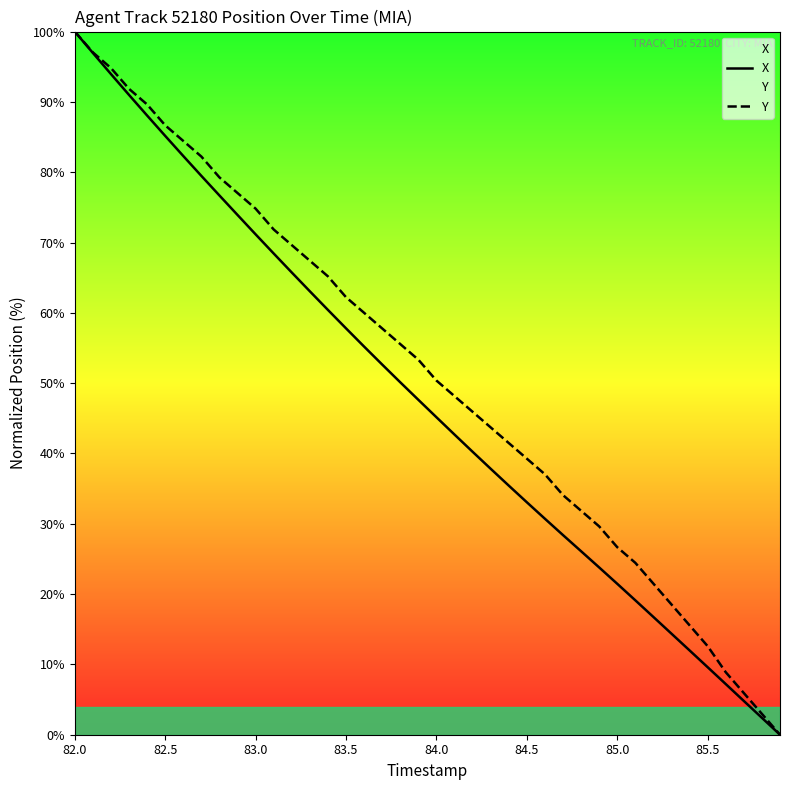

True or false: X and Y intersect in this chart.

False